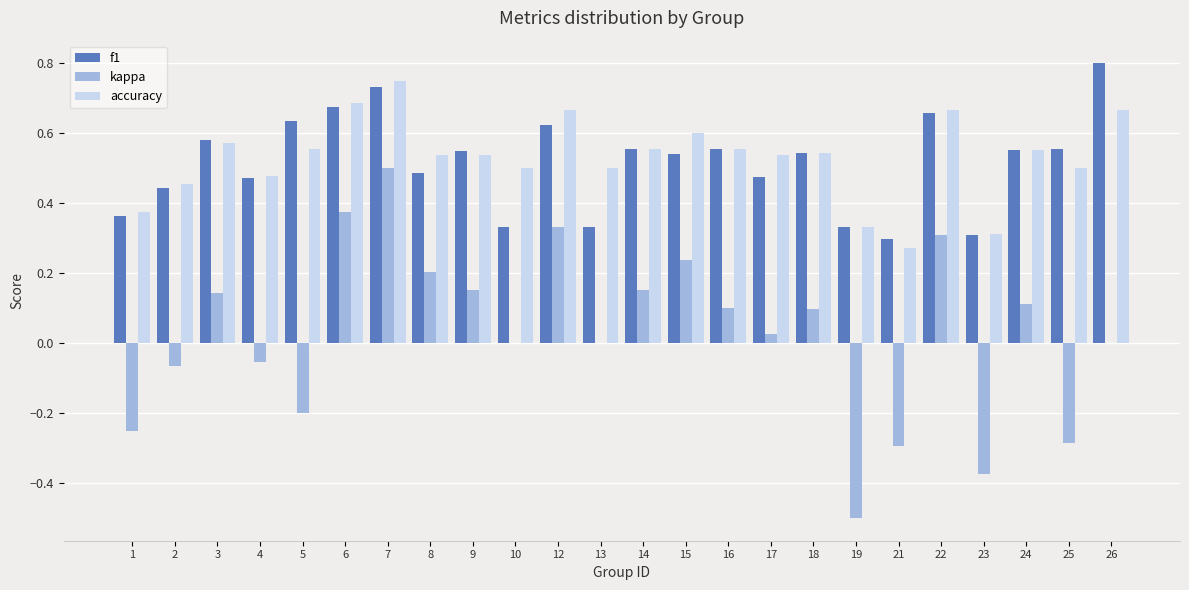

What is the sum of all f1 values?

12.4